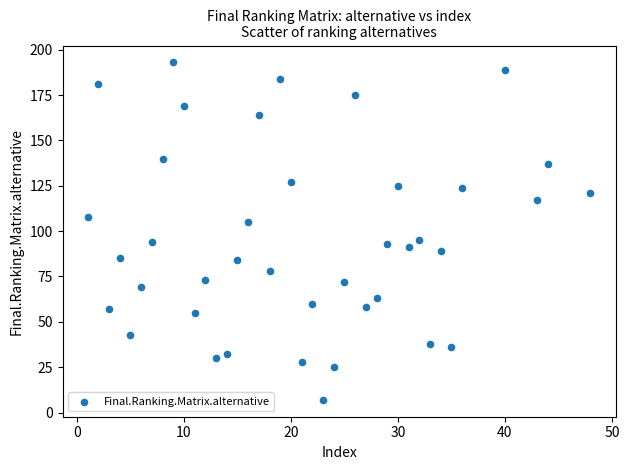

What is the range of Y values (max minus min)?

186